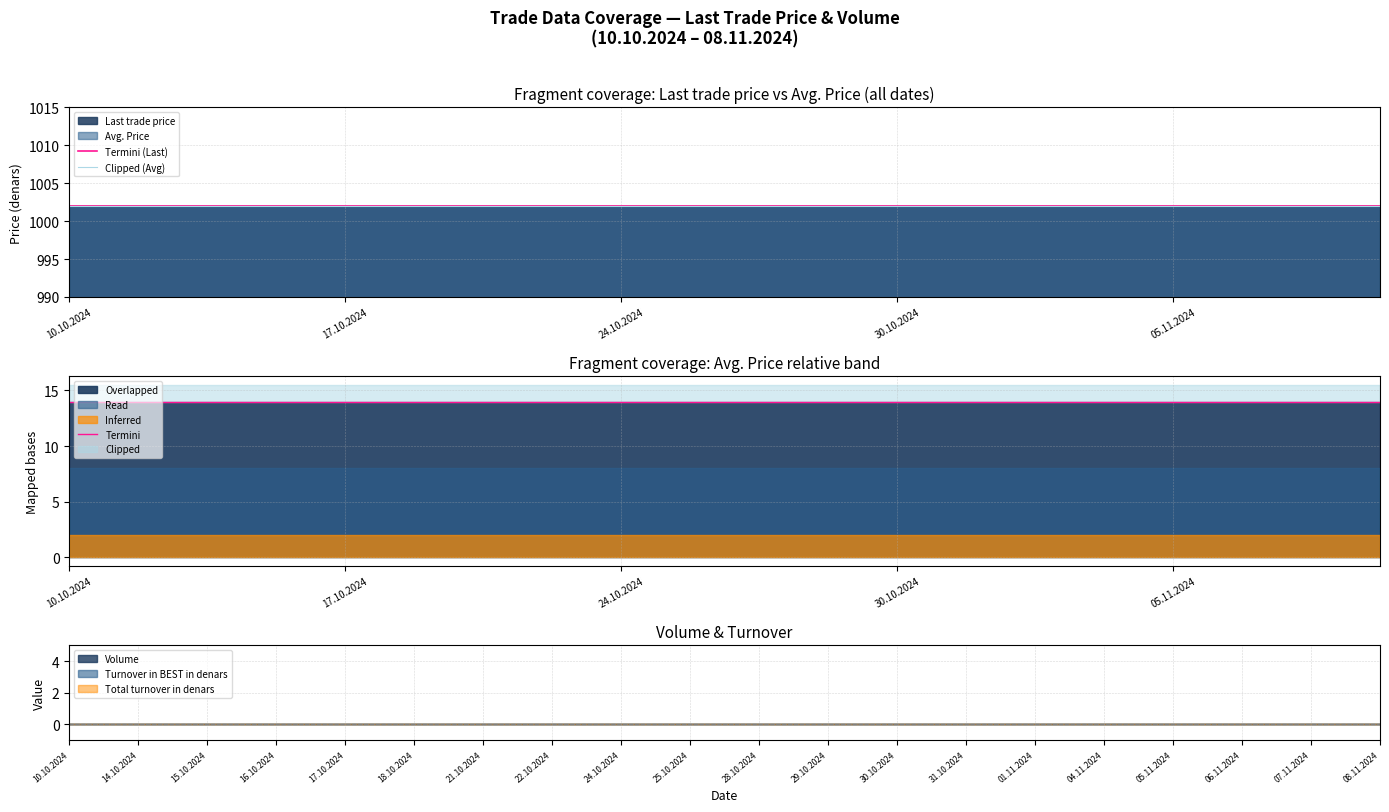

True or false: Termini and Termini (Last) cross at least once.

False